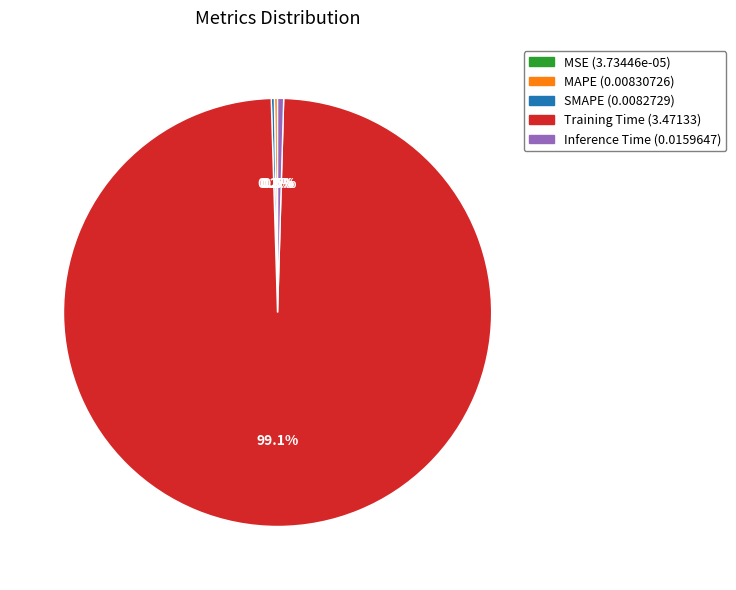

What is the largest slice in the pie chart?

Training Time